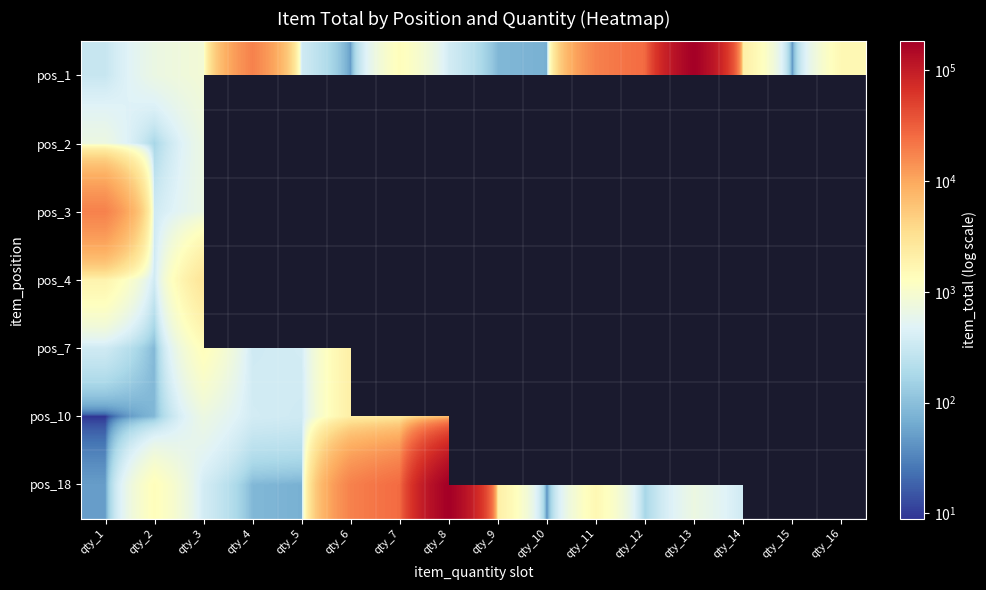

The pos_18 series shows 50.0 at qty_1. True or false?

True